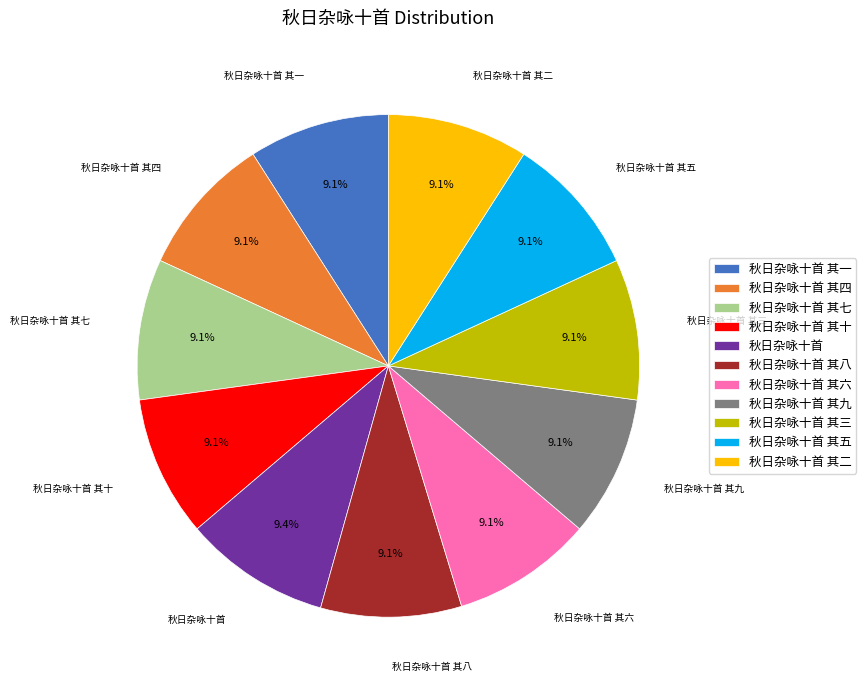

What percentage do 秋日杂咏十首 其六 and 秋日杂咏十首 其十 together represent?

18.1%